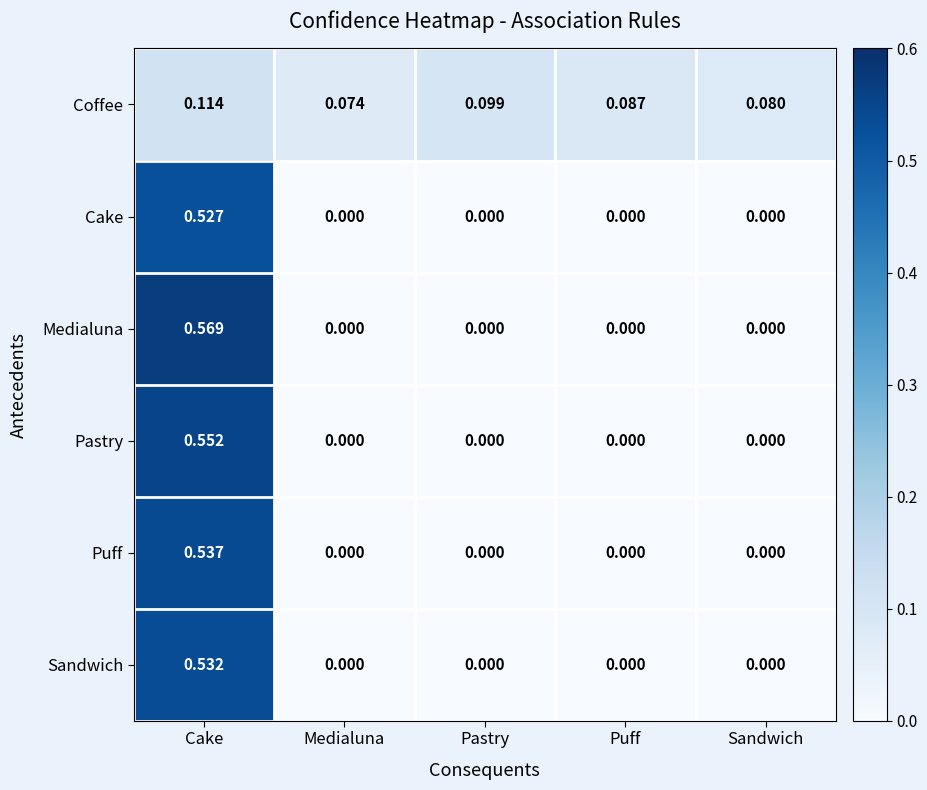

Which series has the largest total across all categories?

Medialuna